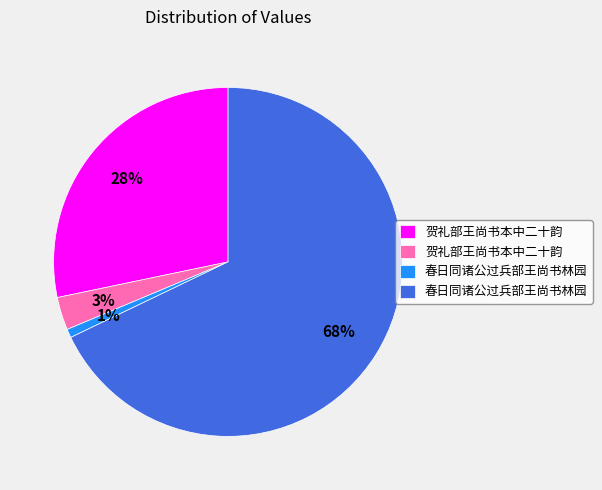

Is there any slice that represents more than half of the pie?

Yes